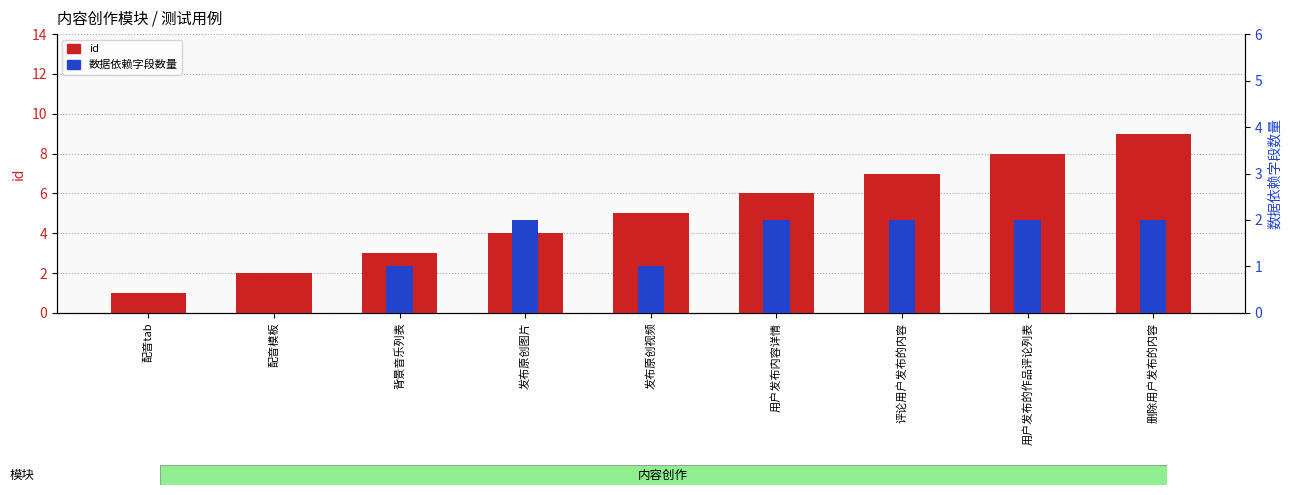

What is the difference between the maximum and second lowest values in the id series?

7